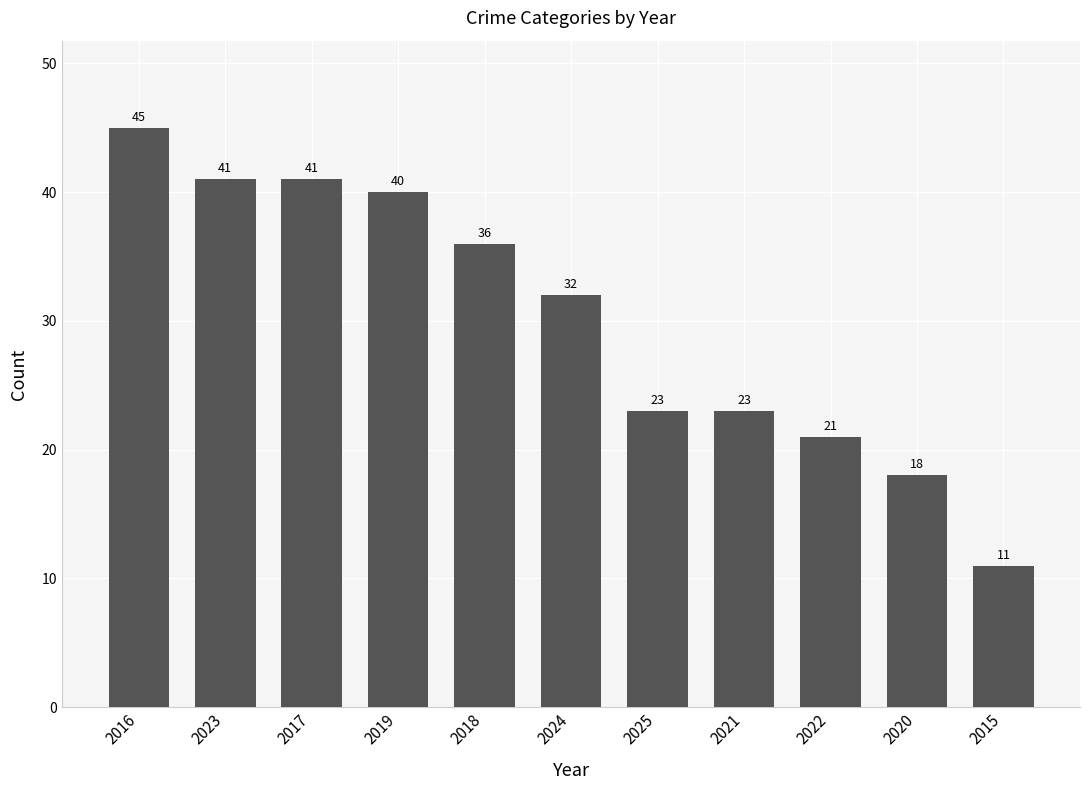

What is the minimum value shown in the chart?

11